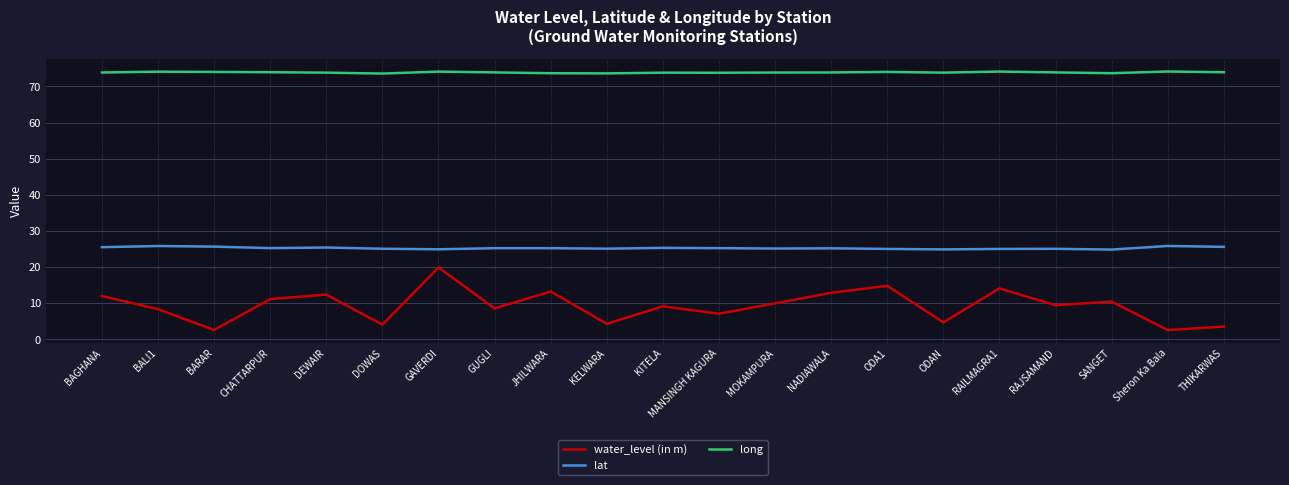

What is the difference between the lat values at MANSINGH KAGURA and DOWAS?

0.2